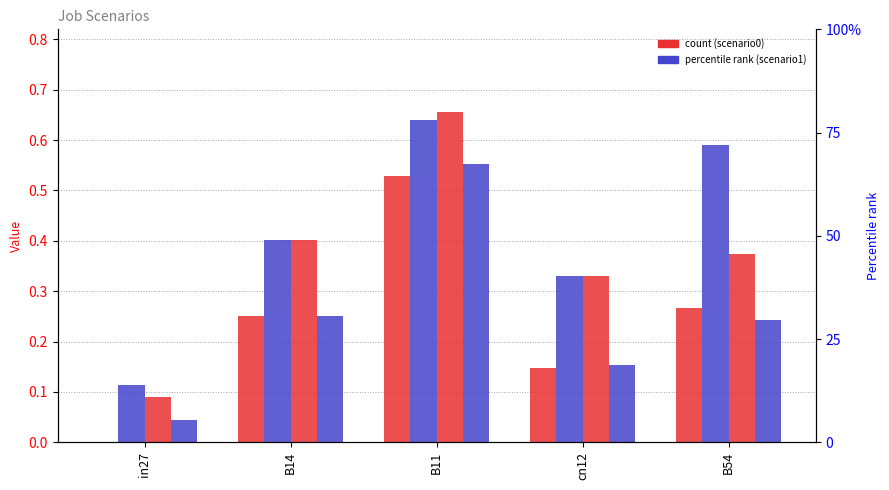

Rank the categories by job522_scenario0_1045 value from lowest to highest.

in27, cn12, B54, B14, B11